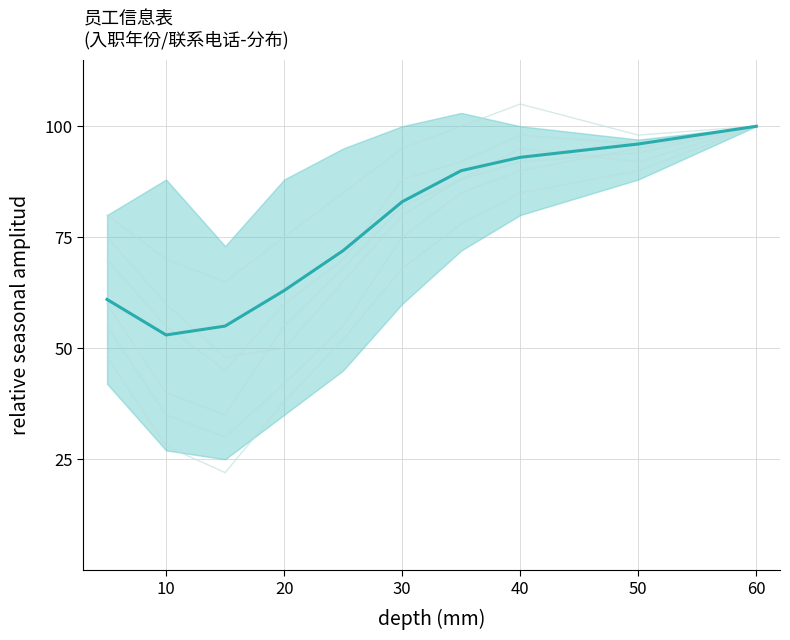

How many interior local valleys does the mean series have?

1